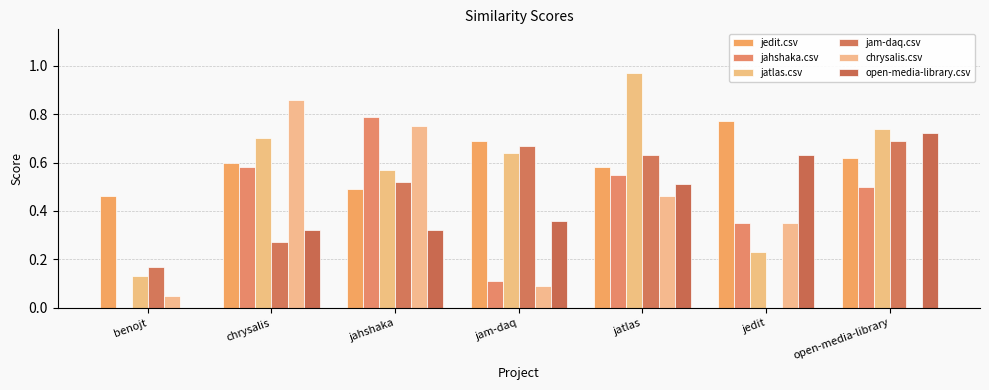

Does the chart contain stacked bars?

No